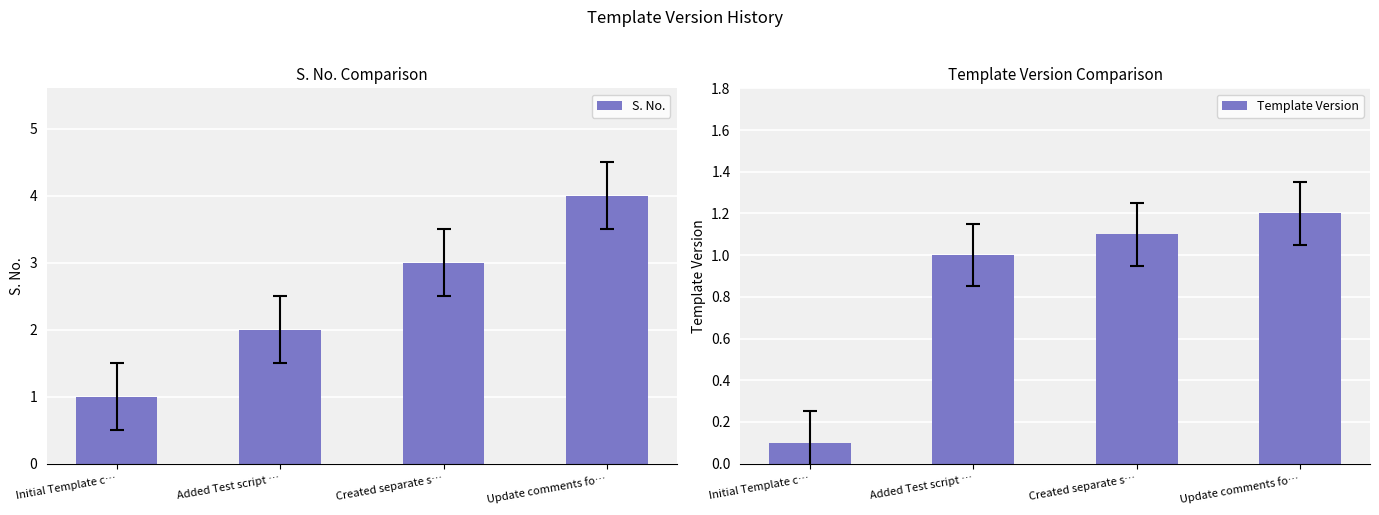

What are all the series names shown in the legend?

S. No., Template Version